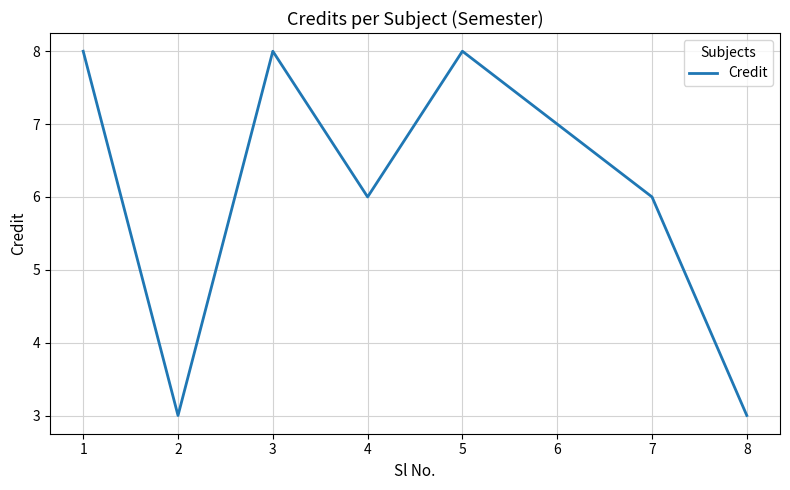

What is the difference between the values at 5 and 4?

2